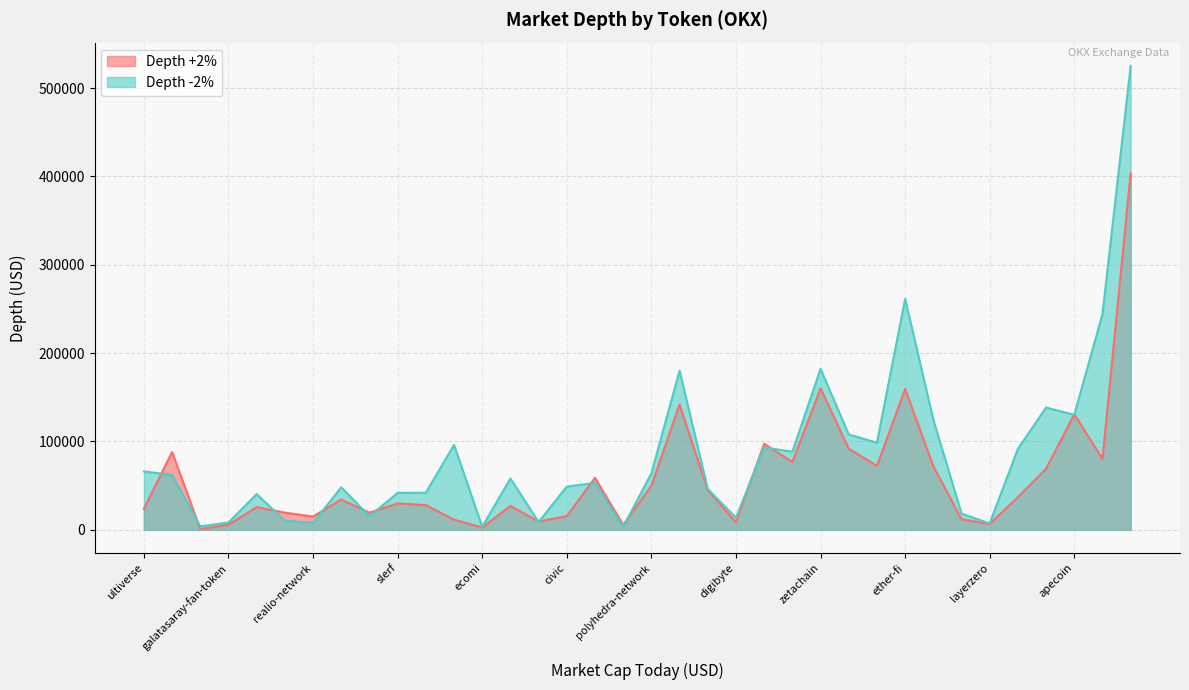

What is the sum of the Depth -2% values at tensor and book-of-meme?

273436.3